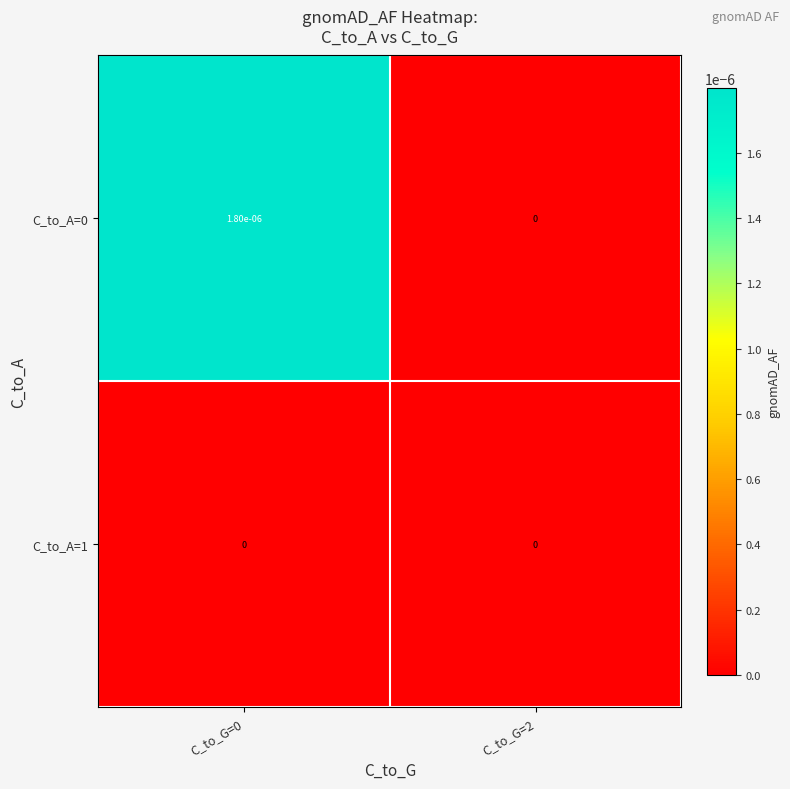

The value of C_to_A=1 at C_to_G=2 is 0.0. True or false?

True